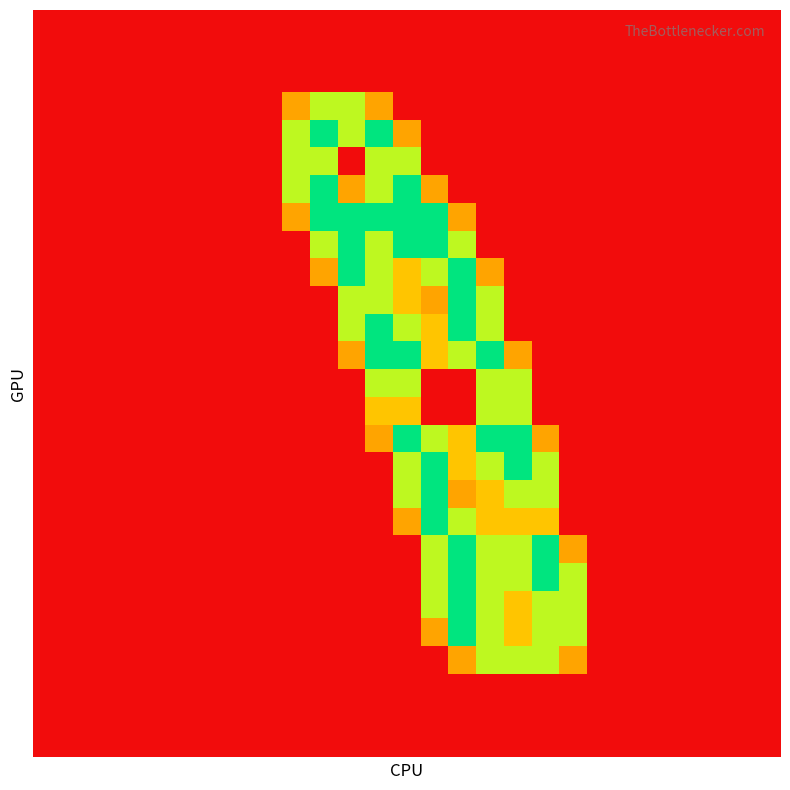

How many data points does each series have?

27